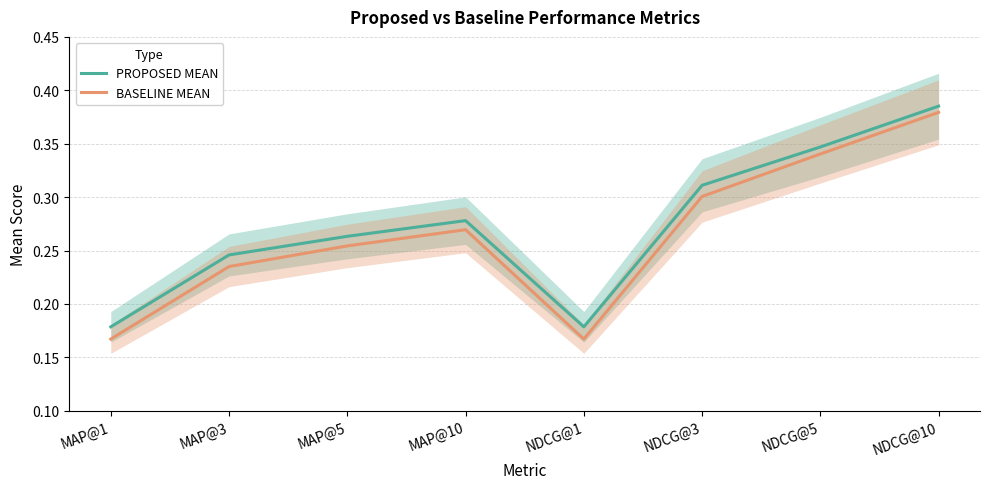

True or false: BASELINE MEAN and PROPOSED MEAN cross at least once.

False